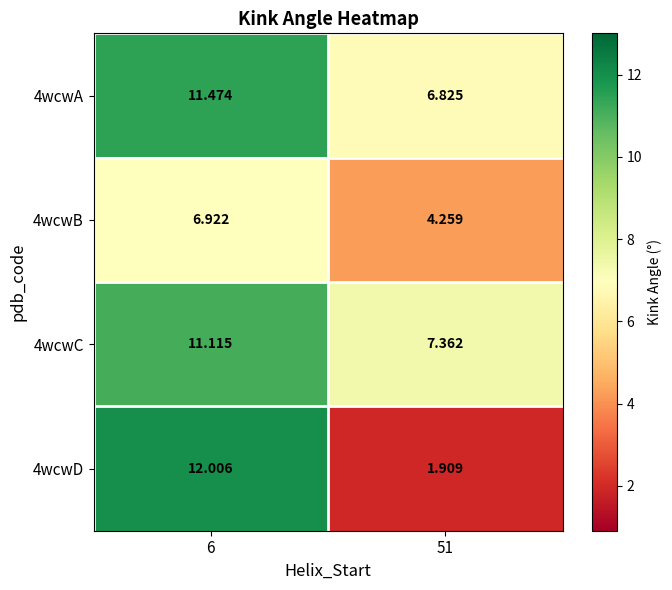

Is the value of 4wcwC at 51 greater than the value of 4wcwD at 6?

No